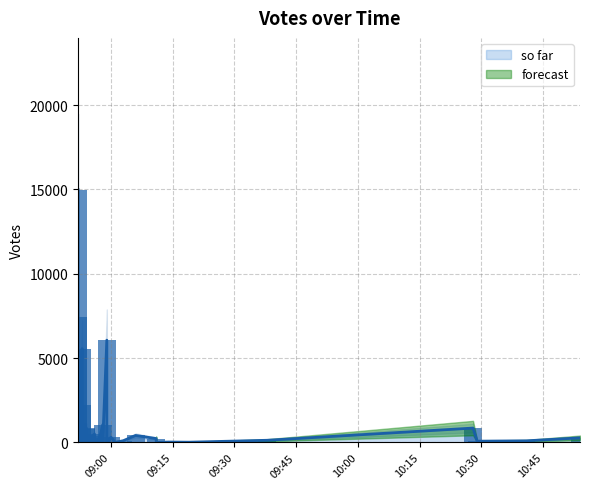

What is the difference between the values at 2019-09-07 08:53 and 2019-09-07 08:52?

5